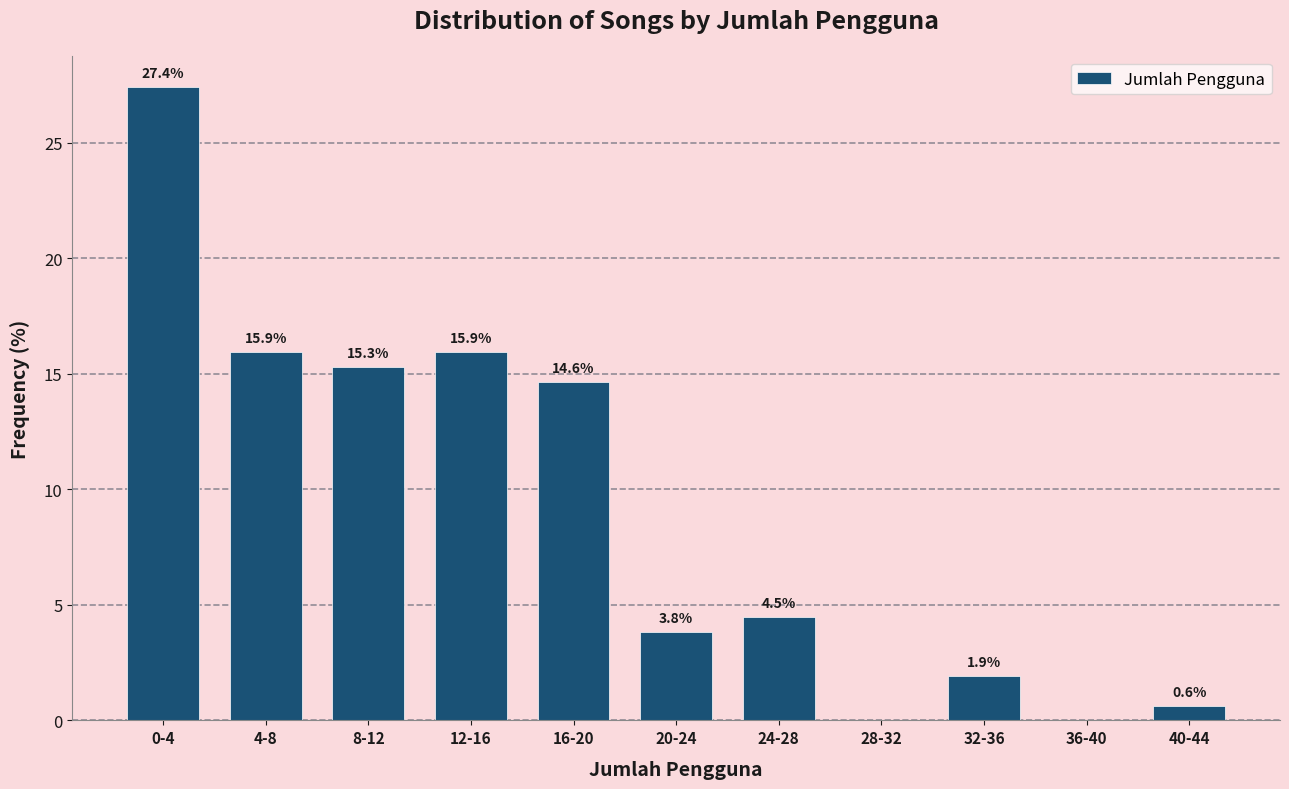

Reading left to right, list all the values displayed in this chart.

0-4=27.4	4-8=15.9	8-12=15.3	12-16=15.9	16-20=14.6	20-24=3.8	24-28=4.5	28-32=0.0	32-36=1.9	36-40=0.0	40-44=0.6